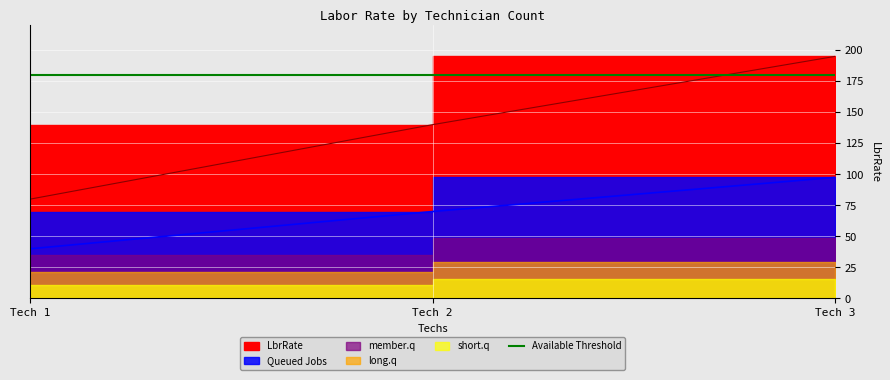

At which category does the chart reach its minimum across all series?

Tech 1